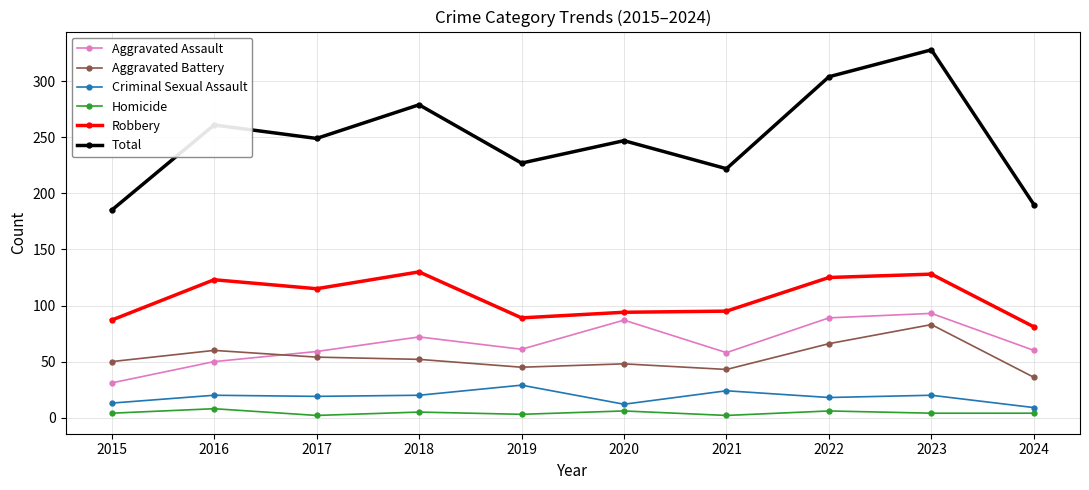

What are all the series names shown in the legend?

Aggravated Assault, Aggravated Battery, Criminal Sexual Assault, Homicide, Robbery, Total